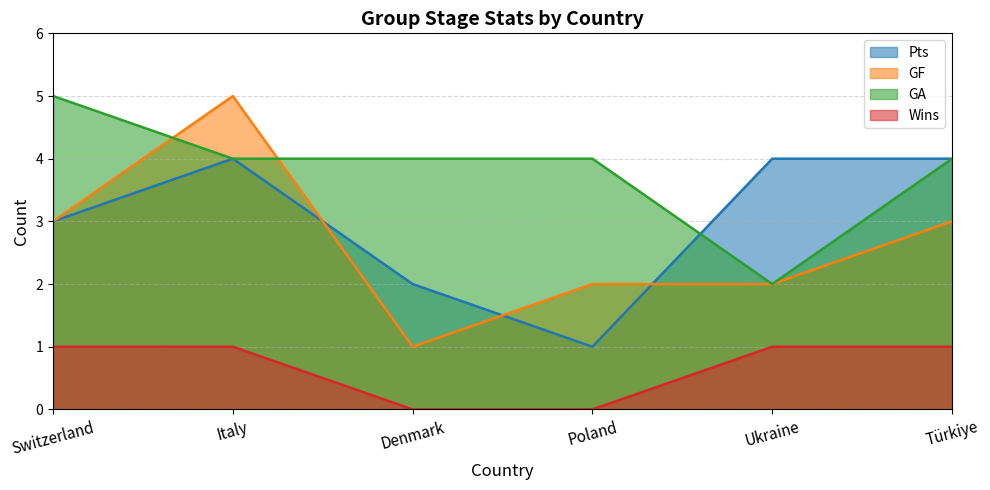

How many lines are shown in the chart?

4